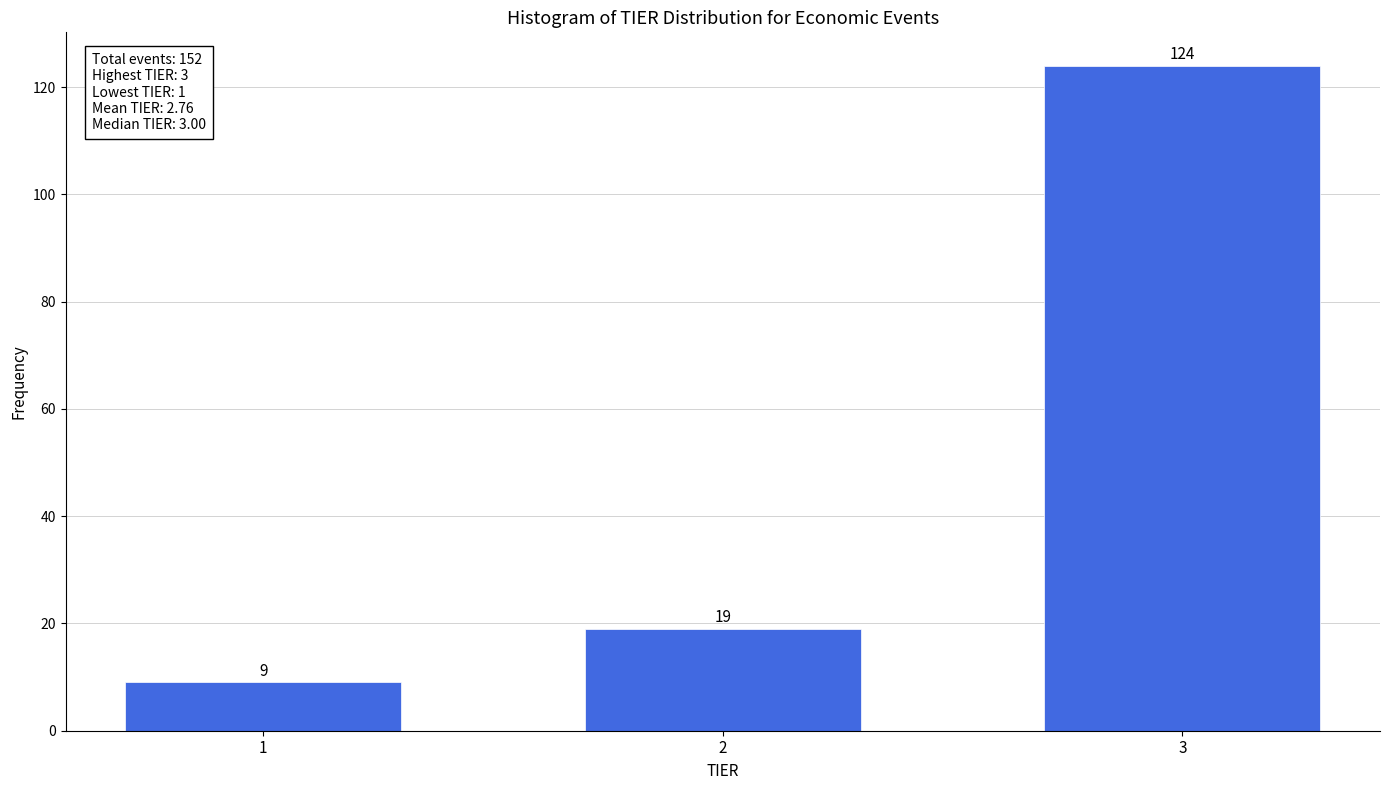

Reading left to right, what are all the values shown in this chart?

1=9	2=19	3=124